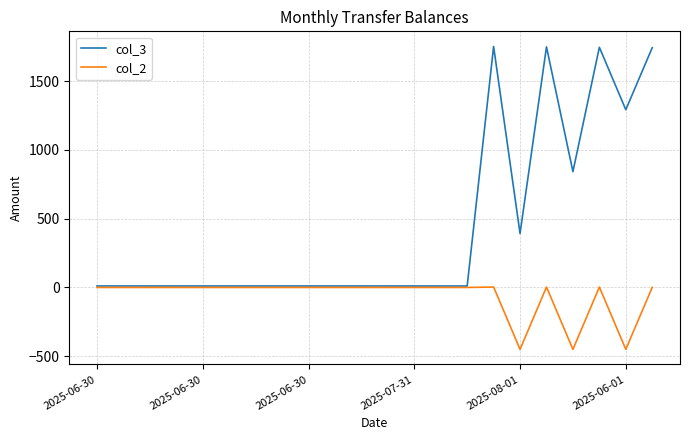

What is the maximum value shown in the chart?

1751.7